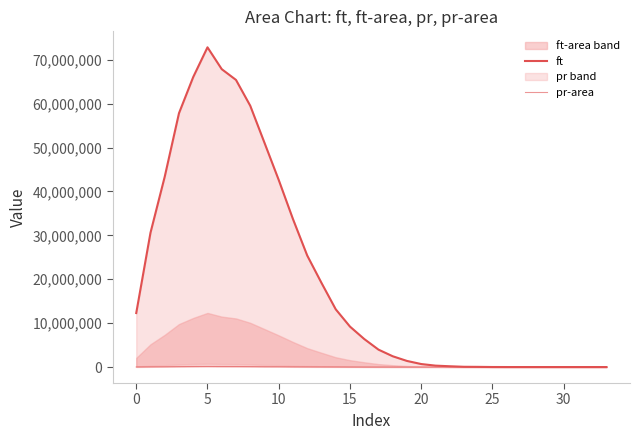

How many data points in ft are above 6383515?

16